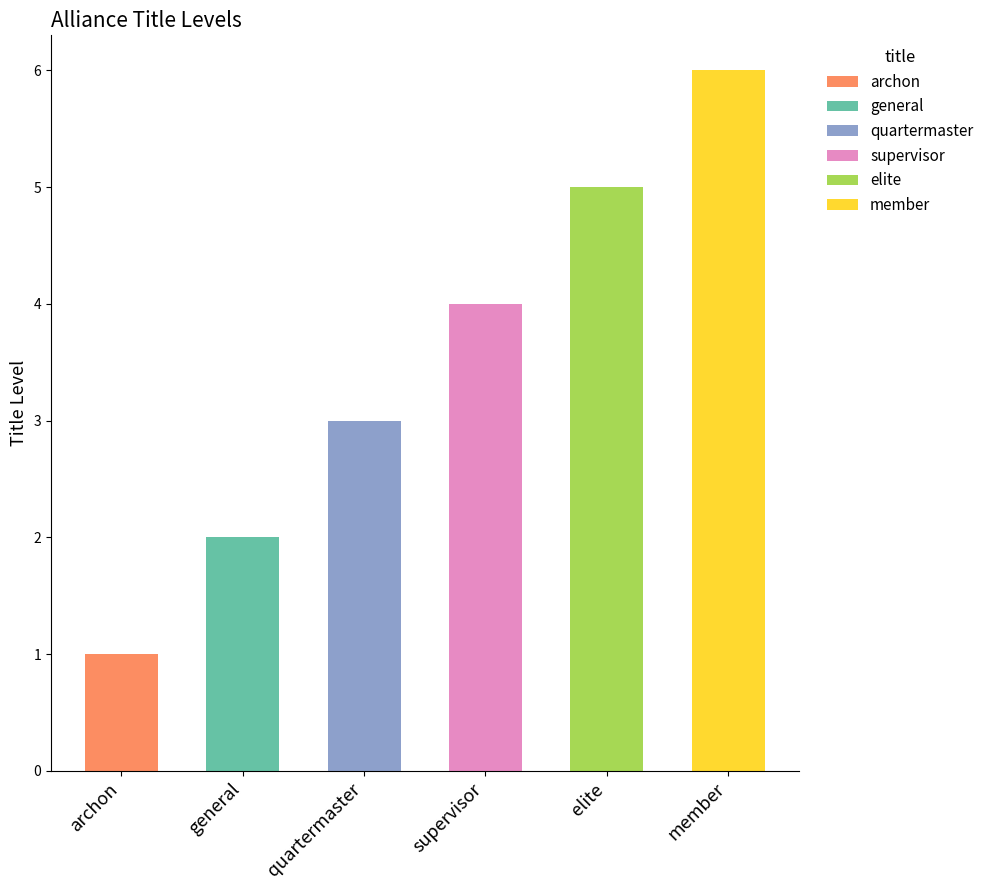

Reading left to right, transcribe all the data shown in this chart.

archon=1	general=2	quartermaster=3	supervisor=4	elite=5	member=6